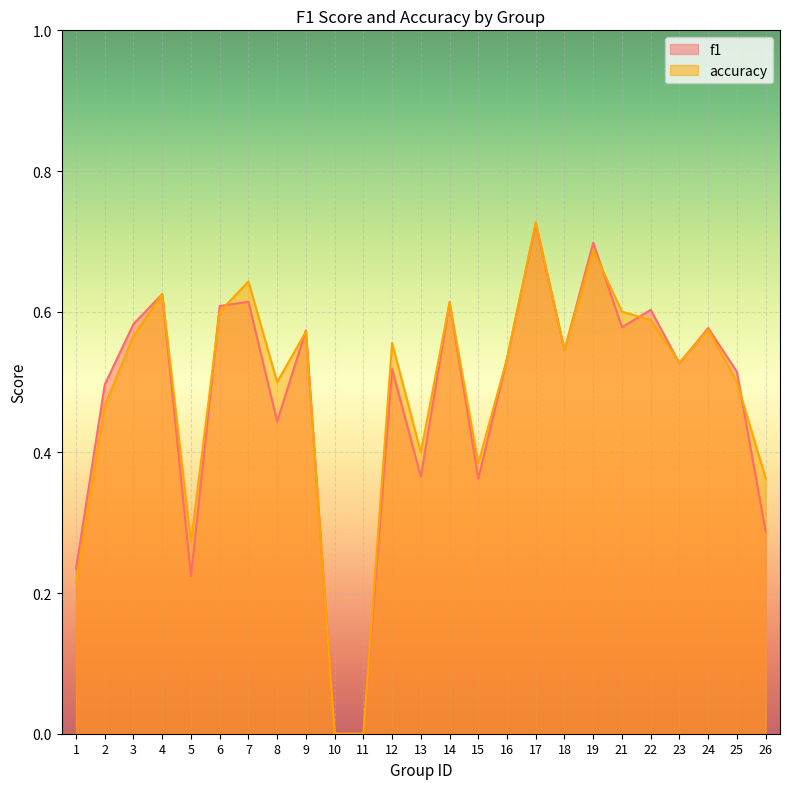

What is the difference between the accuracy values at 10 and 23?

0.5